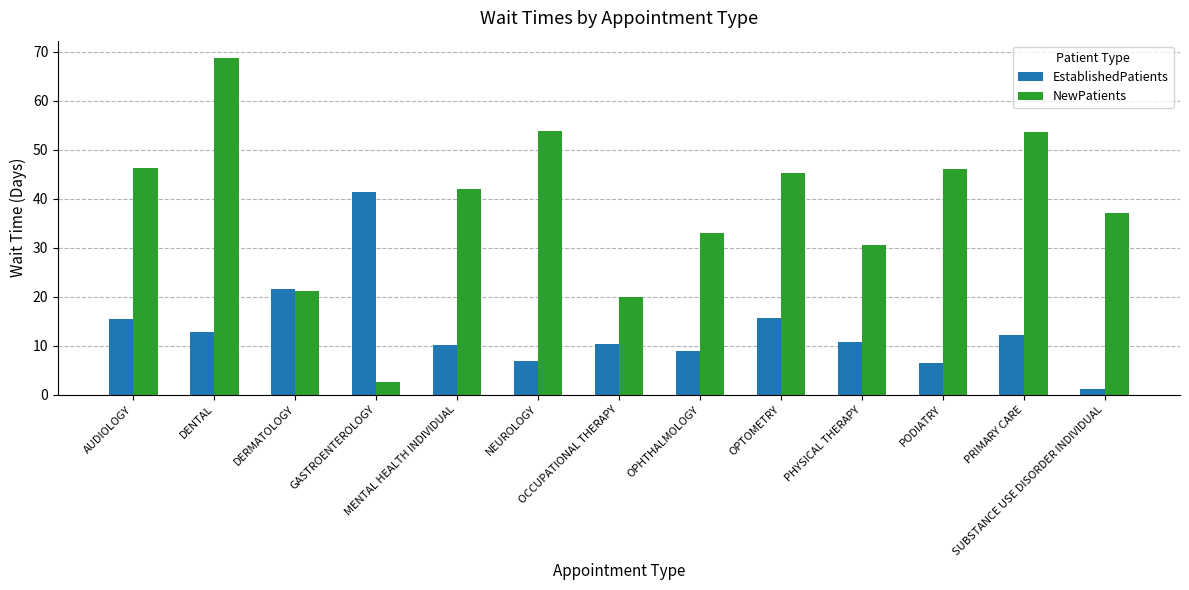

What is the value of the EstablishedPatients bar at the 12th from the left?

12.2